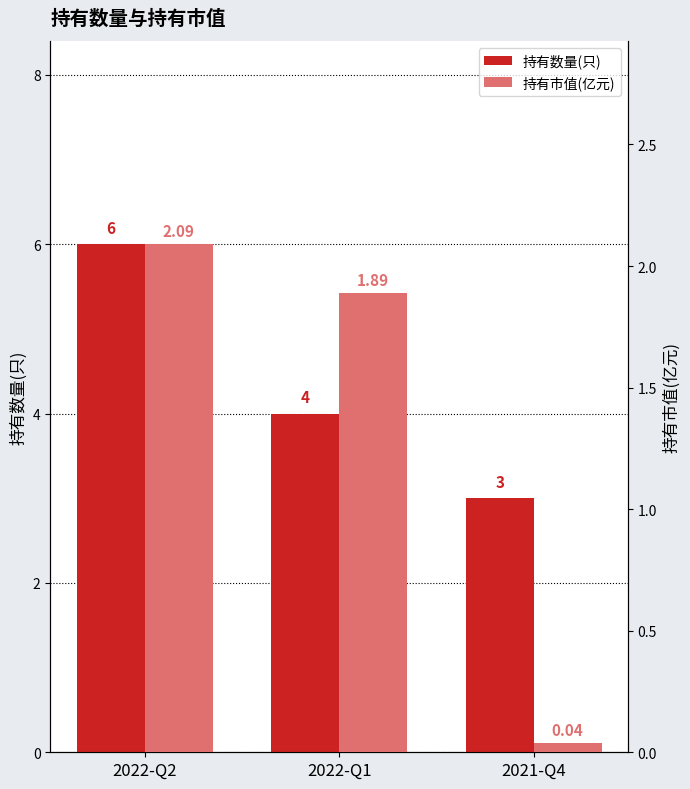

How many groups of bars are there?

3